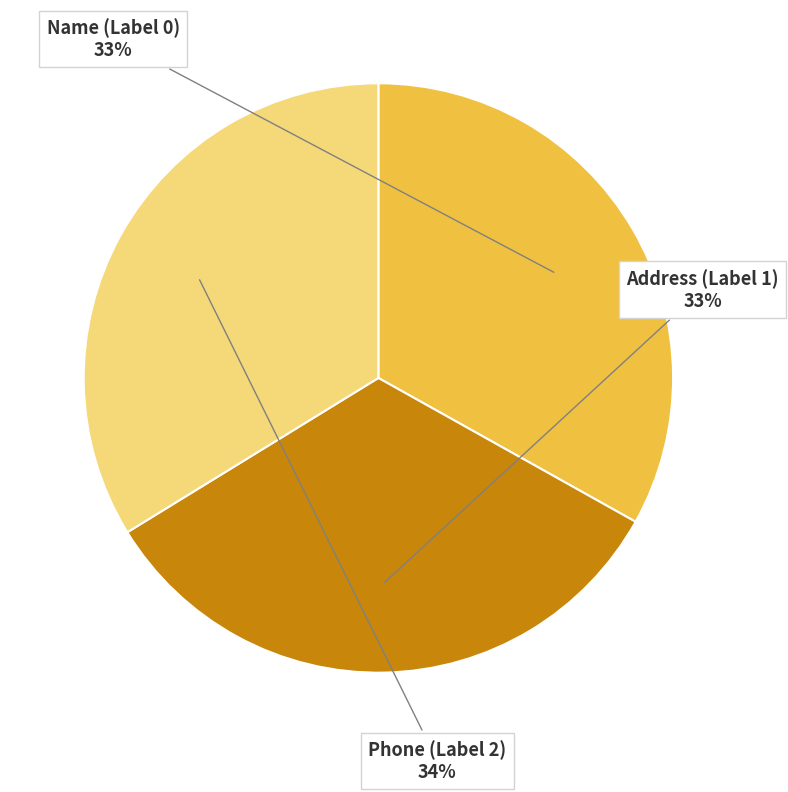

How many slices are in this pie chart?

3